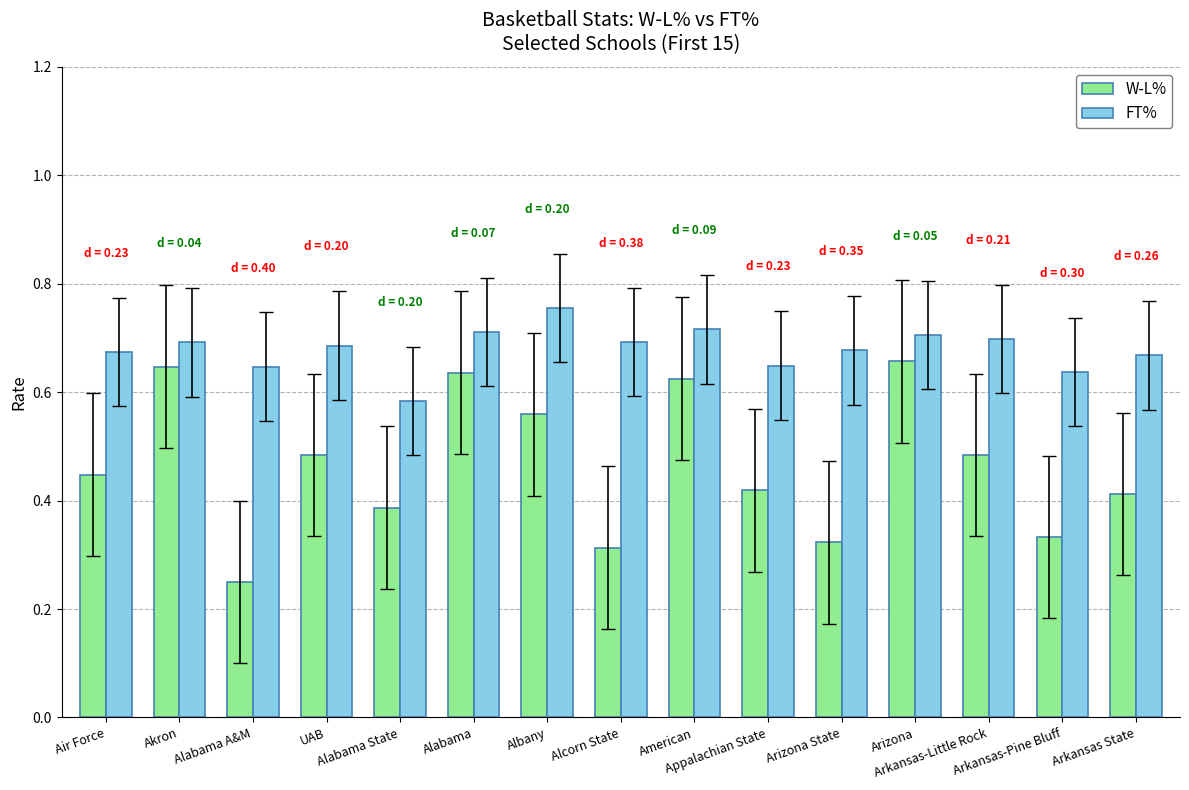

How many bars are there in each group?

2